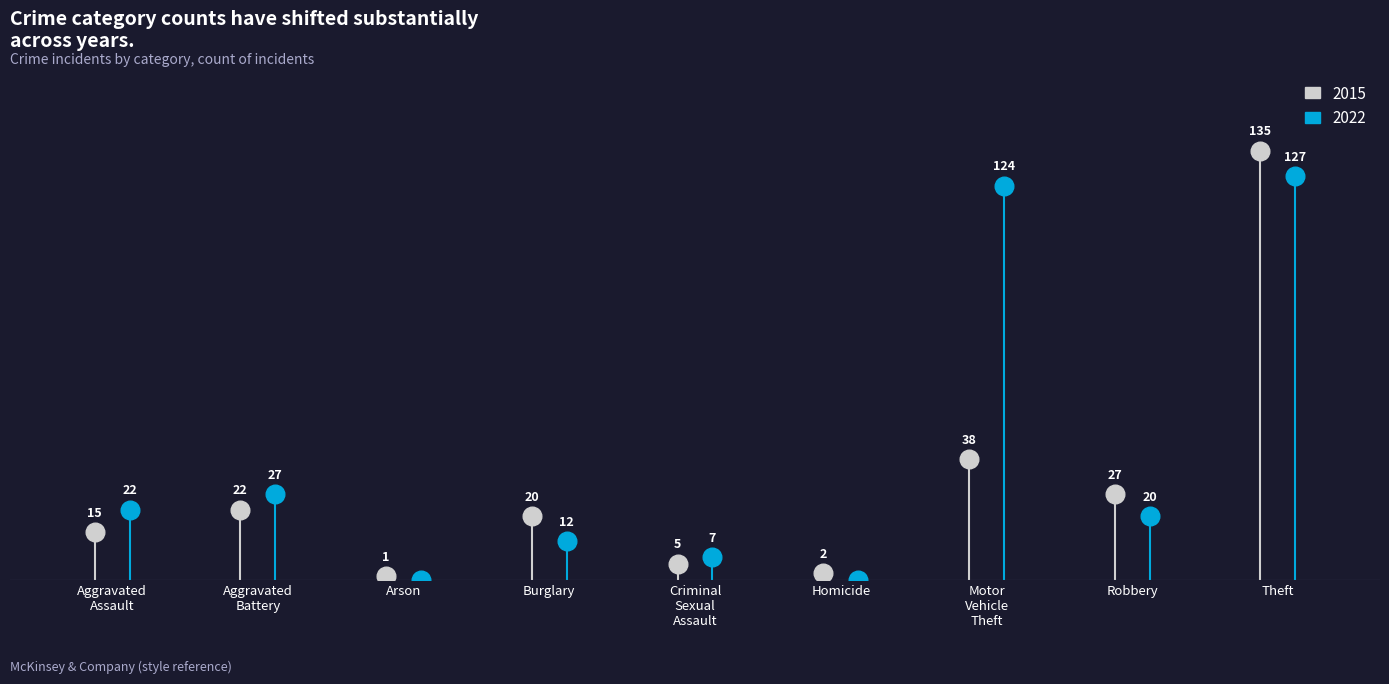

Which series reaches the maximum Y coordinate?

2015